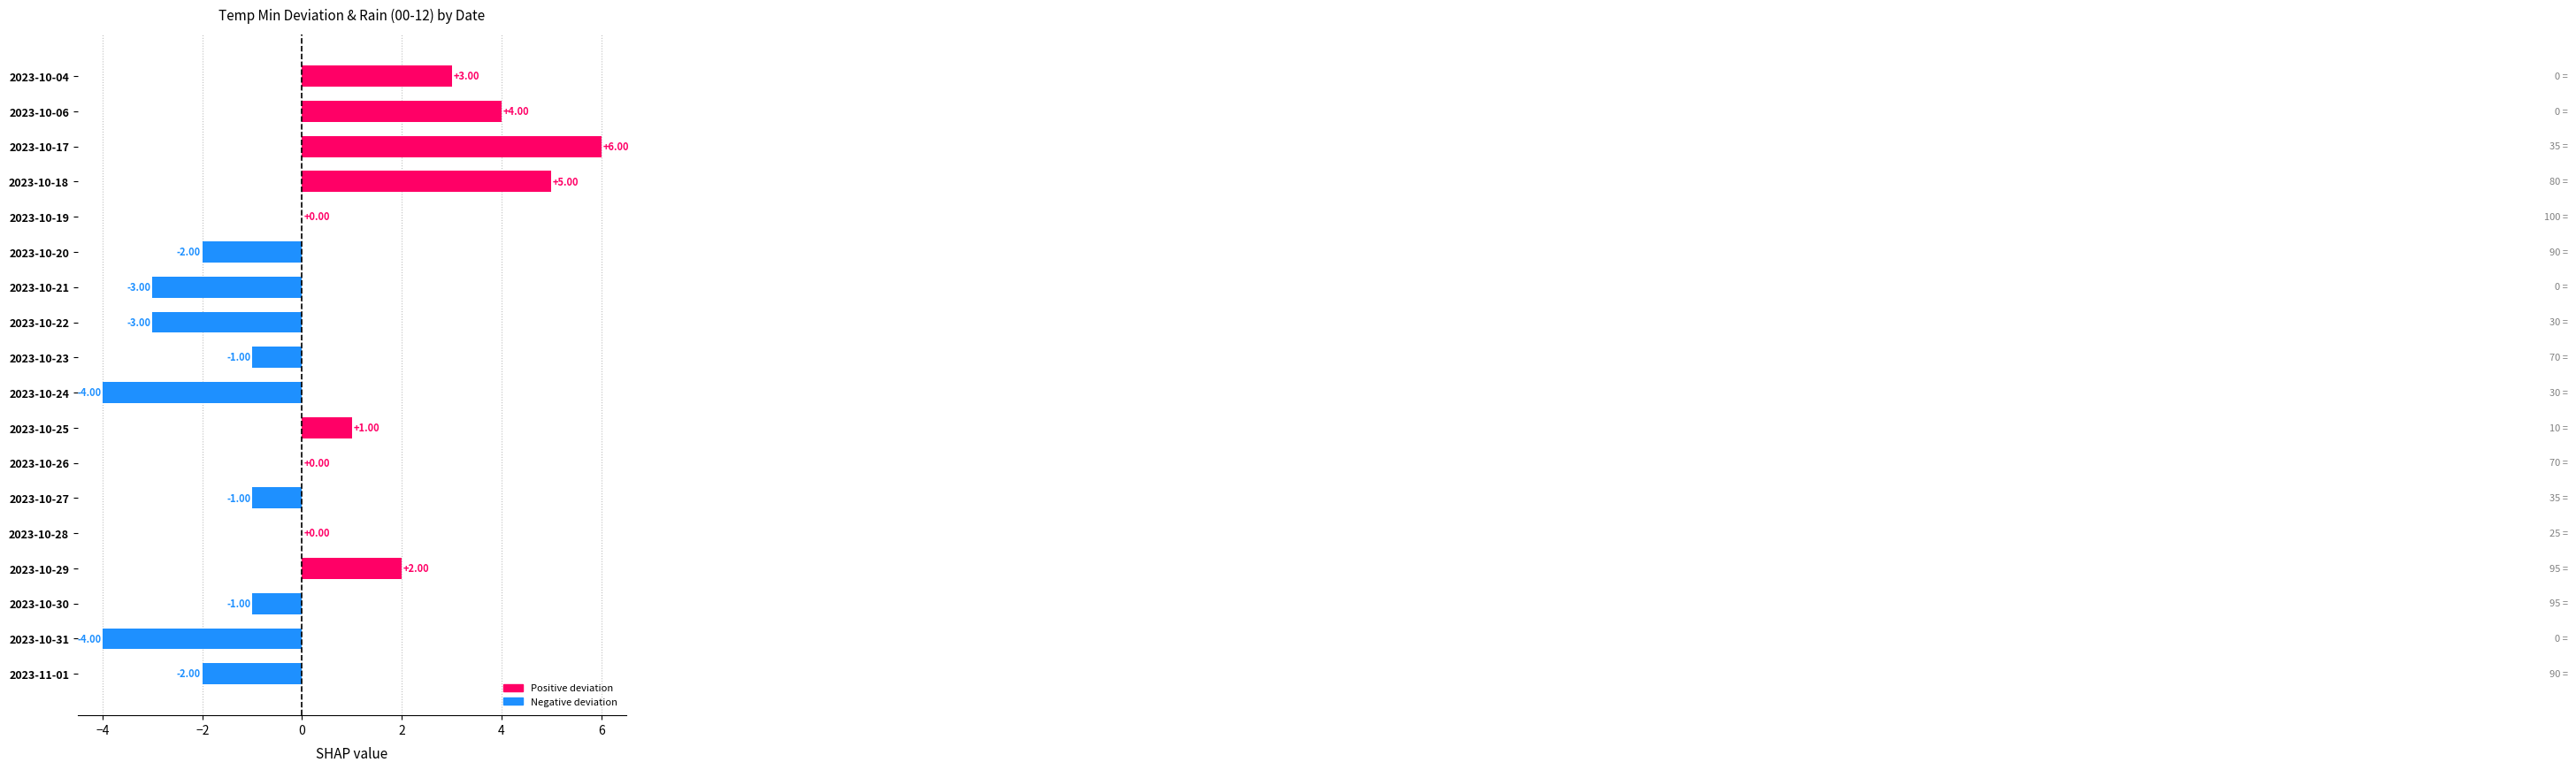

Count the number of categories in the chart.

18